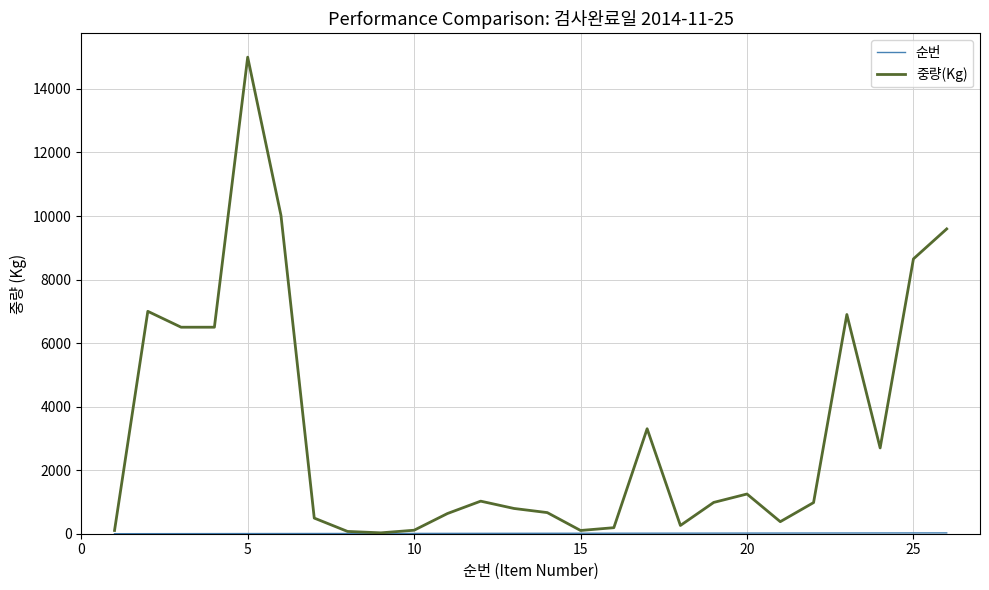

Which series has the largest range (max minus min)?

중량(Kg)